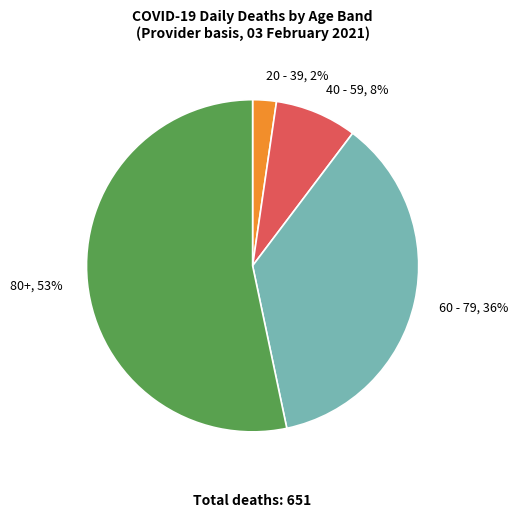

Does any single category account for the majority?

Yes